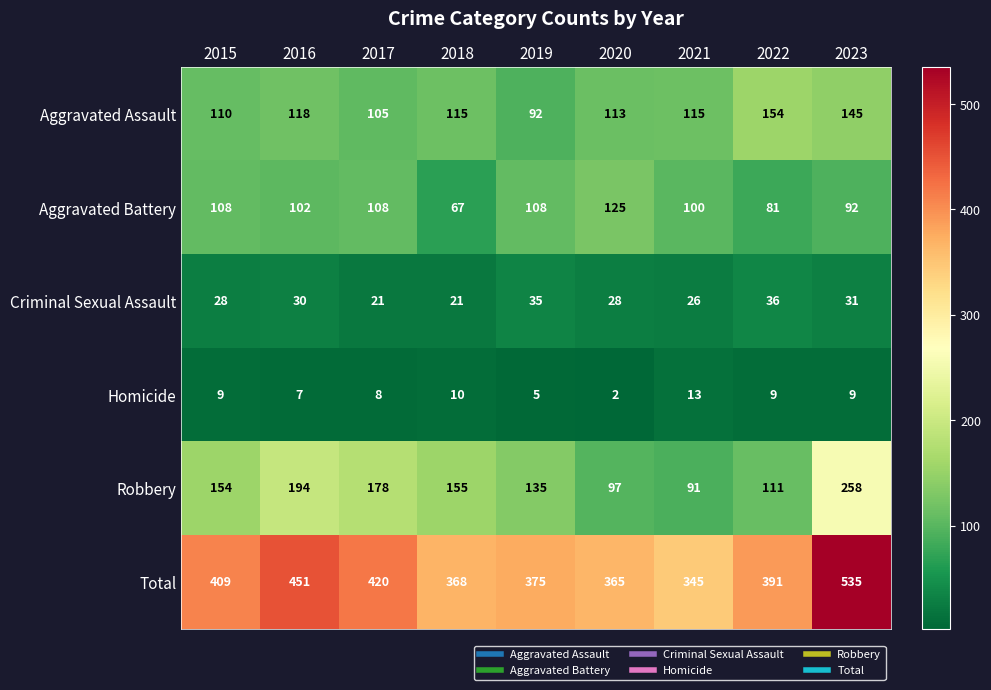

List the series in order of their peak value, lowest first.

Homicide, Criminal Sexual Assault, Aggravated Battery, Aggravated Assault, Robbery, Total